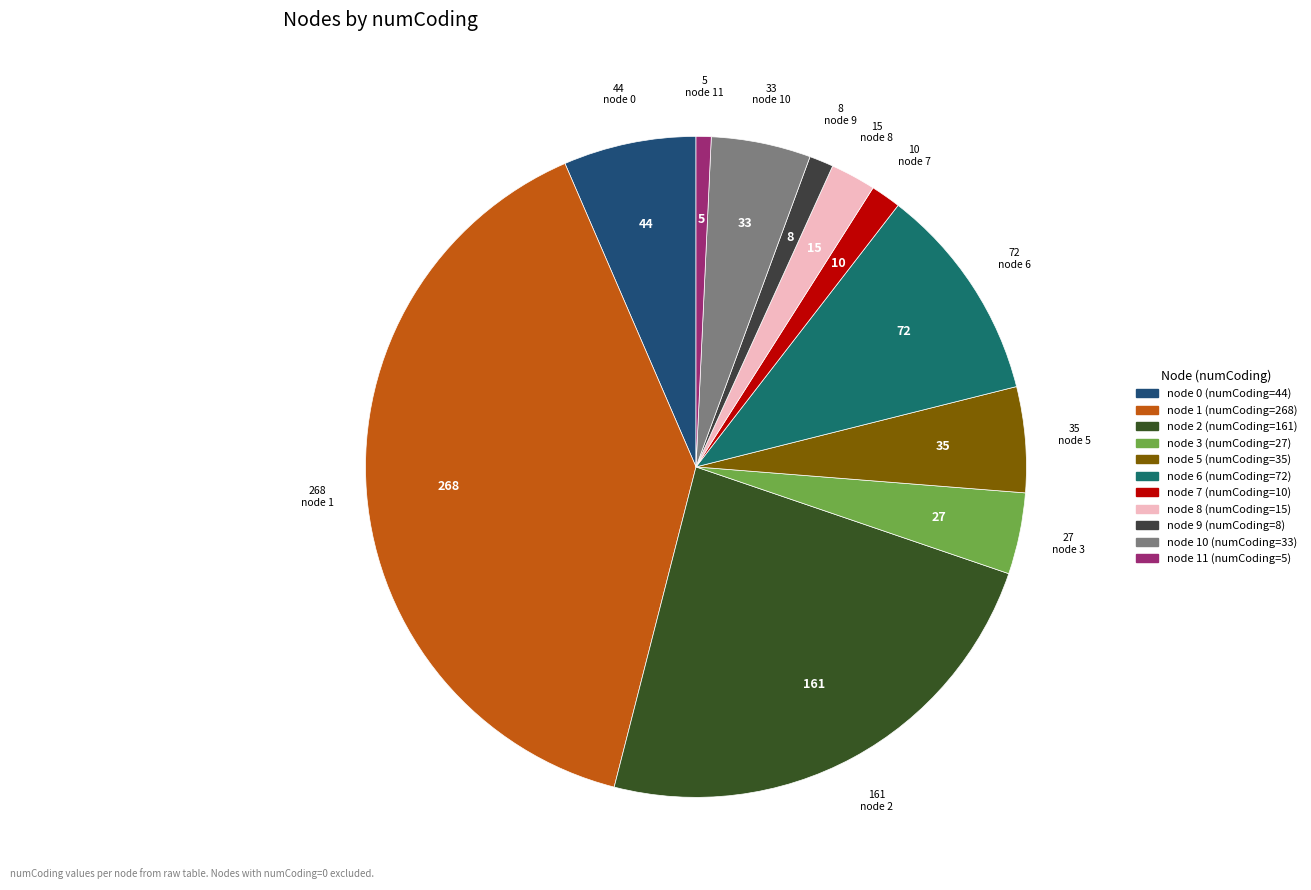

The node 1 (numCoding=268) slice represents 40% of the pie. True or false?

True